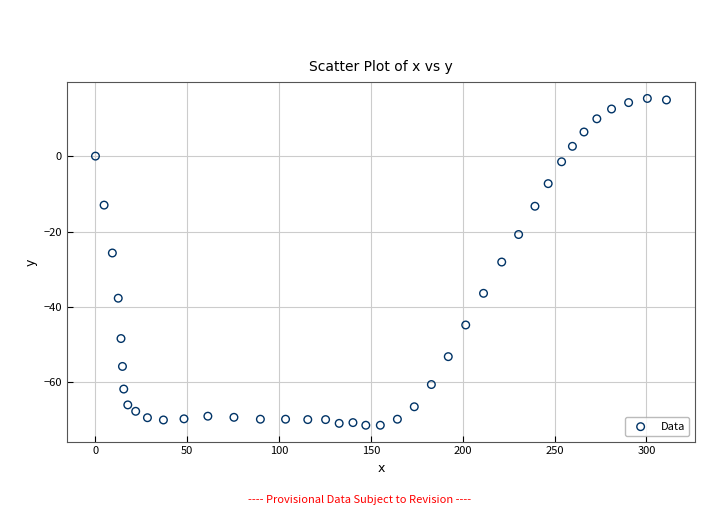

What is the range of Y values (max minus min)?

86.7